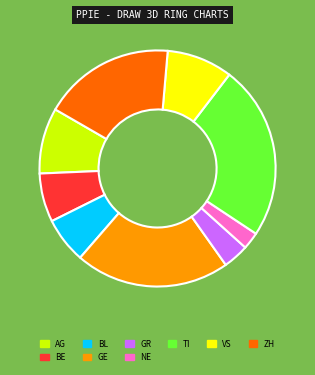

Which slice is the smallest?

NE